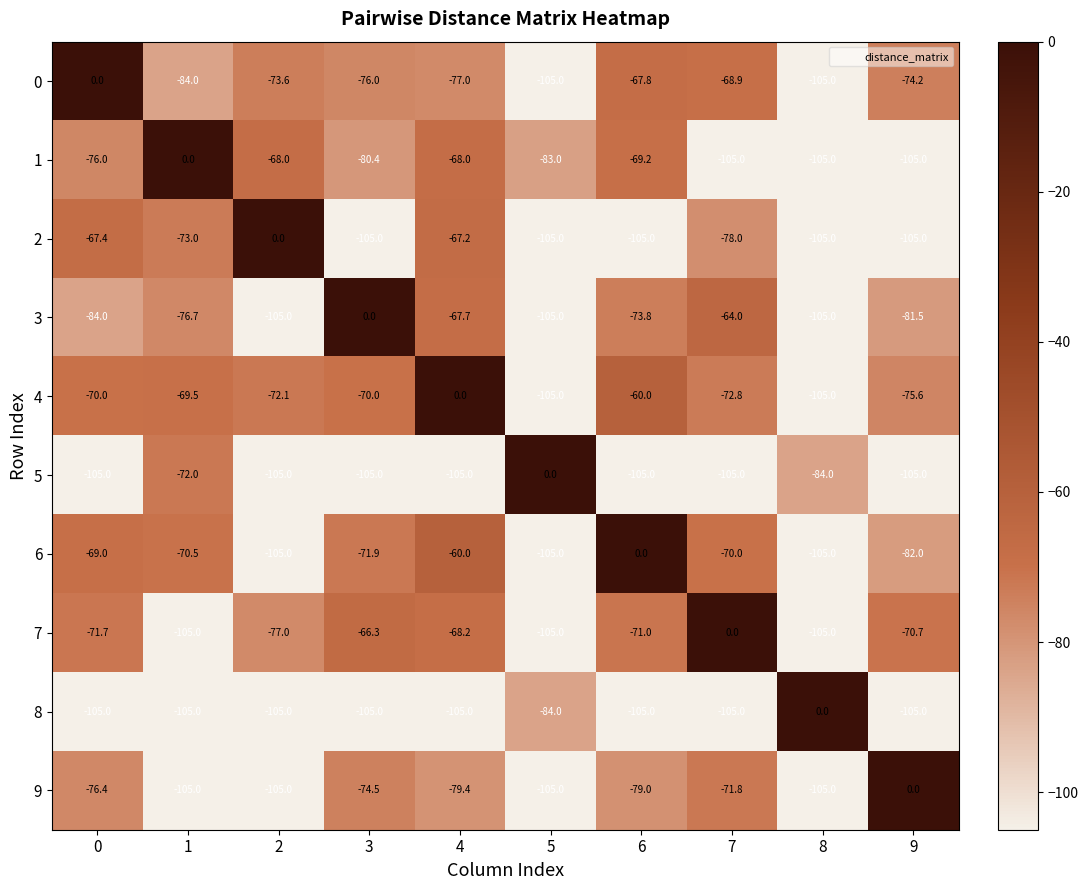

How many series are shown in this chart?

10